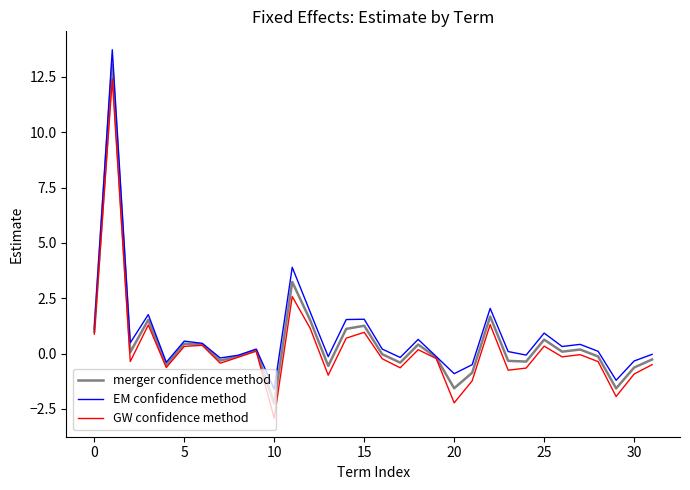

What is the maximum value for merger confidence method?

13.1